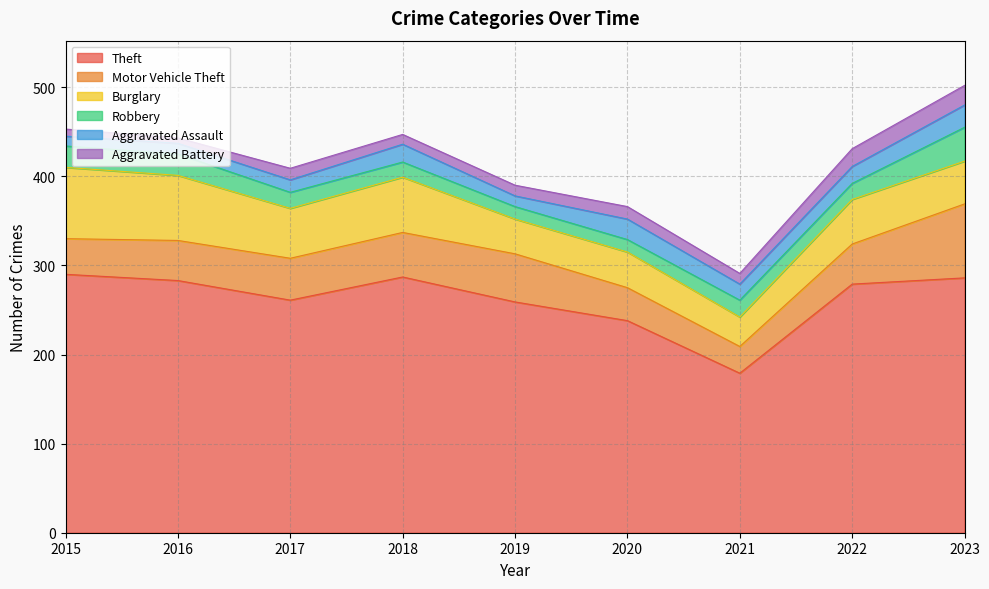

What value does the Aggravated Battery series have at 2023, to the nearest 5?

20